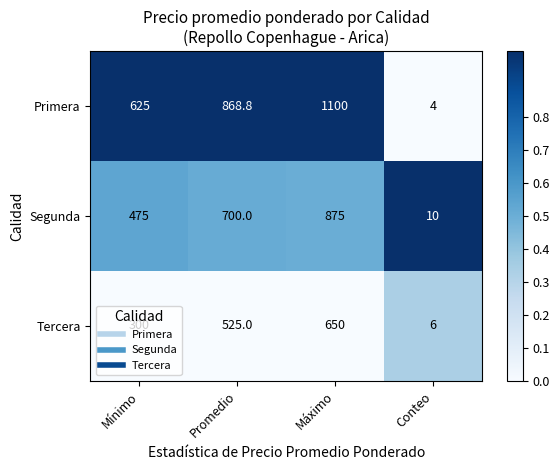

Which series has the largest range (max minus min)?

Primera